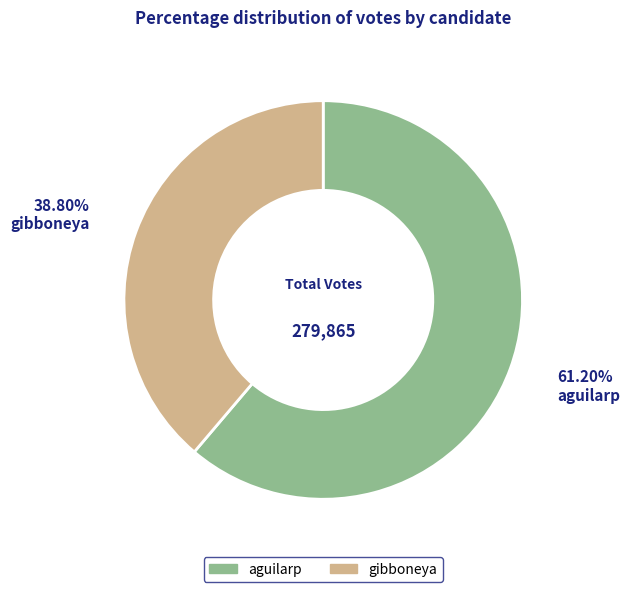

Which category has the smallest portion of the pie?

gibboneya